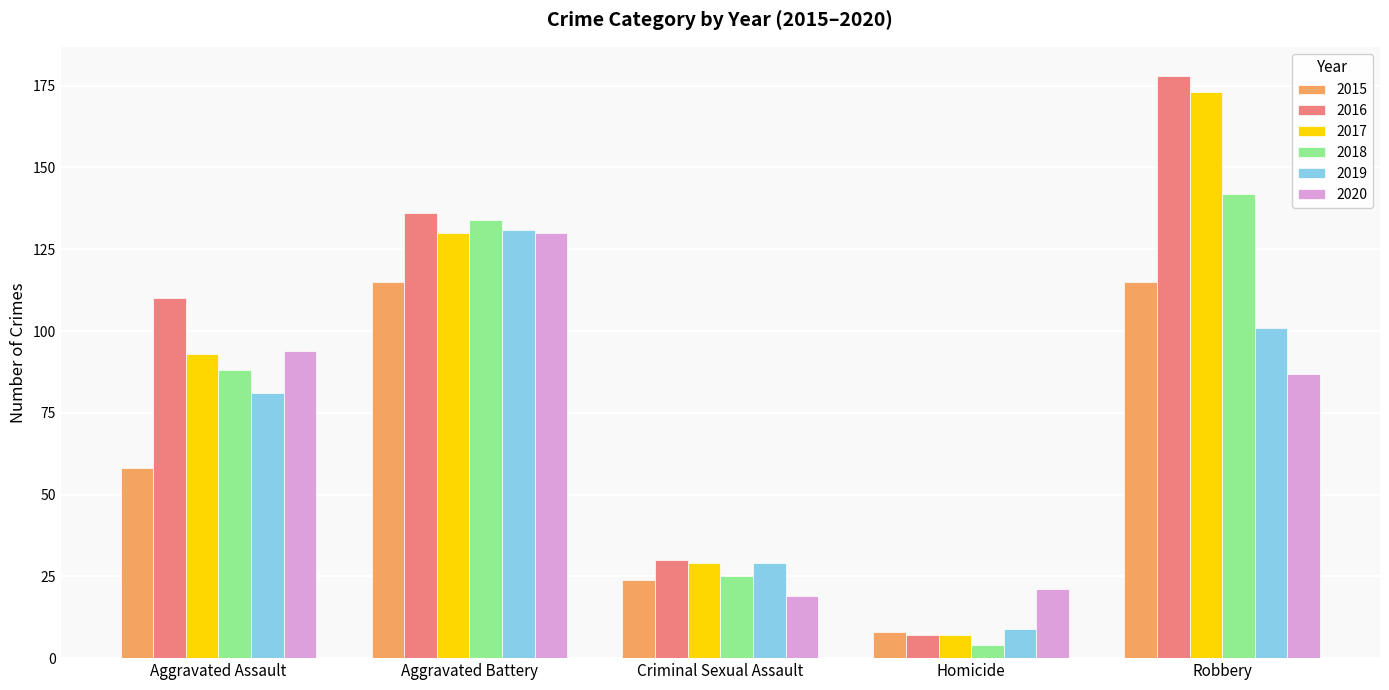

Is it true that 2016 equals 110 at Aggravated Assault?

True